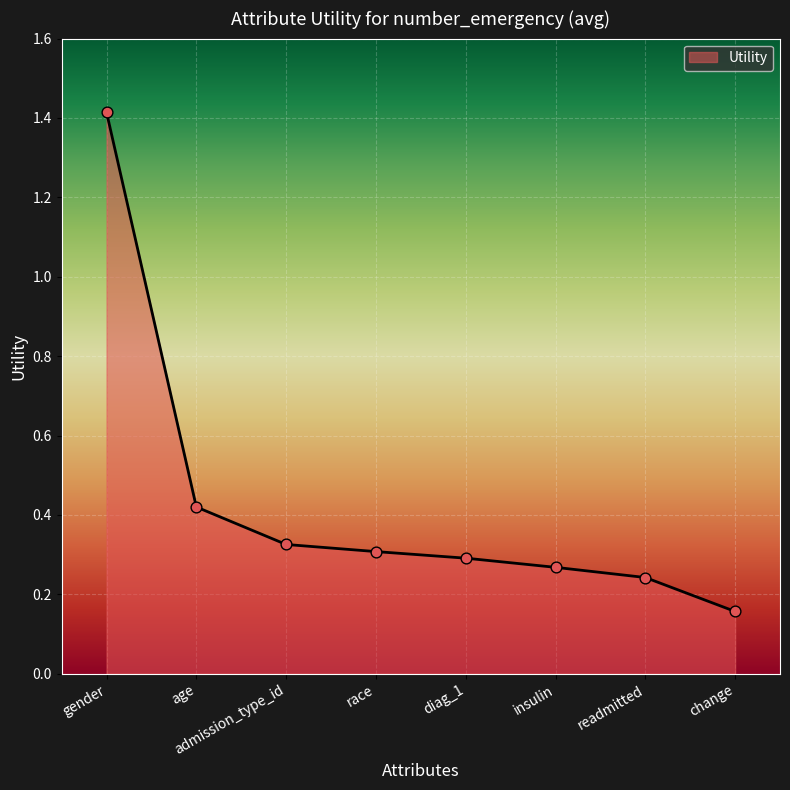

What is the change in value from age to diag_1?

-0.1